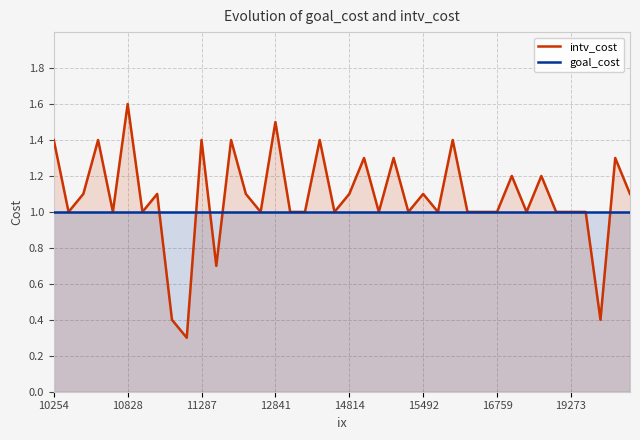

Reading left to right, what are all the values shown in this chart?

intv_cost: 1.4	1.0	1.1	1.4	1.0	1.6	1.0	1.1	0.4	0.3	1.4	0.7	1.4	1.1	1.0	1.5	1.0	1.0	1.4	1.0	1.1	1.3	1.0	1.3	1.0	1.1	1.0	1.4	1.0	1.0	1.0	1.2	1.0	1.2	1.0	1.0	1.0	0.4	1.3	1.1
goal_cost: 1.0	1.0	1.0	1.0	1.0	1.0	1.0	1.0	1.0	1.0	1.0	1.0	1.0	1.0	1.0	1.0	1.0	1.0	1.0	1.0	1.0	1.0	1.0	1.0	1.0	1.0	1.0	1.0	1.0	1.0	1.0	1.0	1.0	1.0	1.0	1.0	1.0	1.0	1.0	1.0